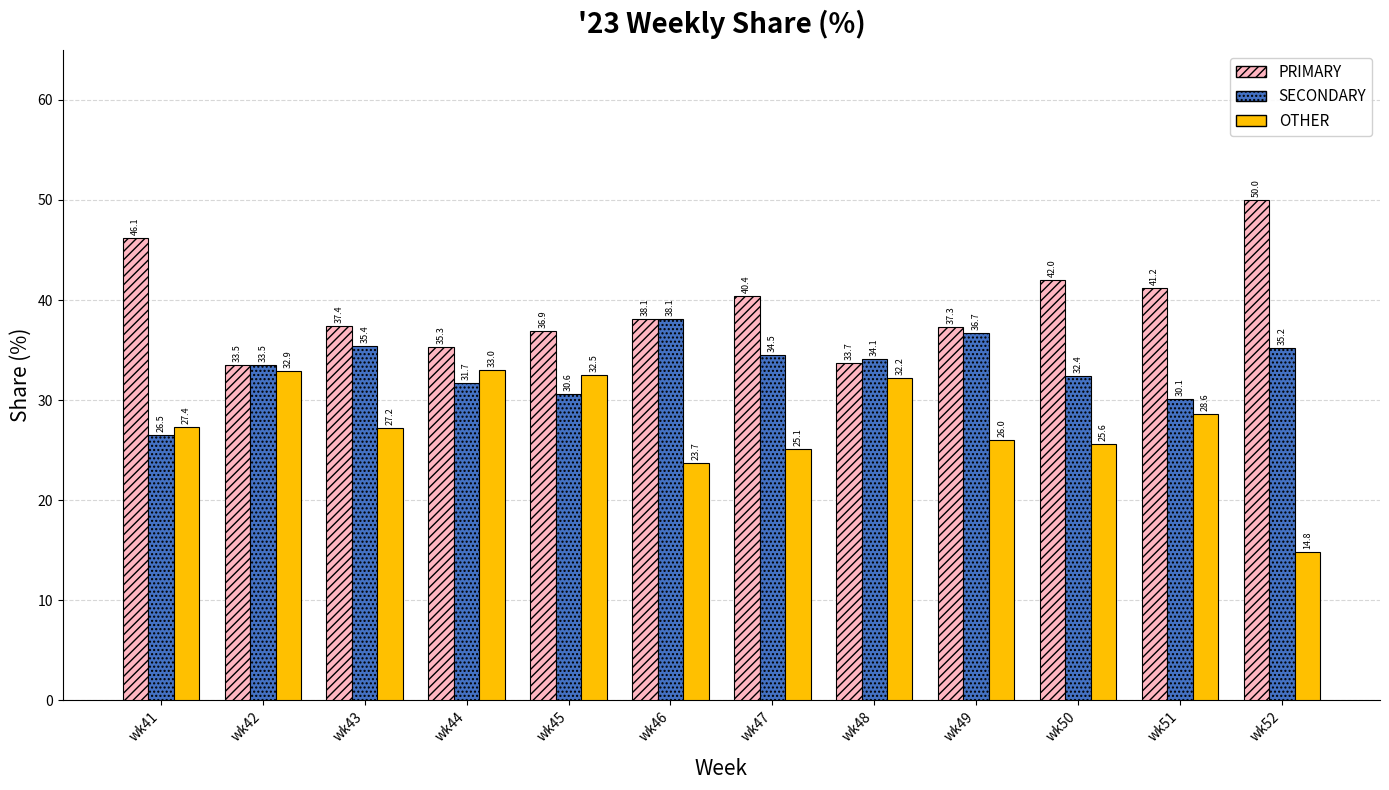

List the series in order of their peak value, highest first.

PRIMARY, SECONDARY, OTHER